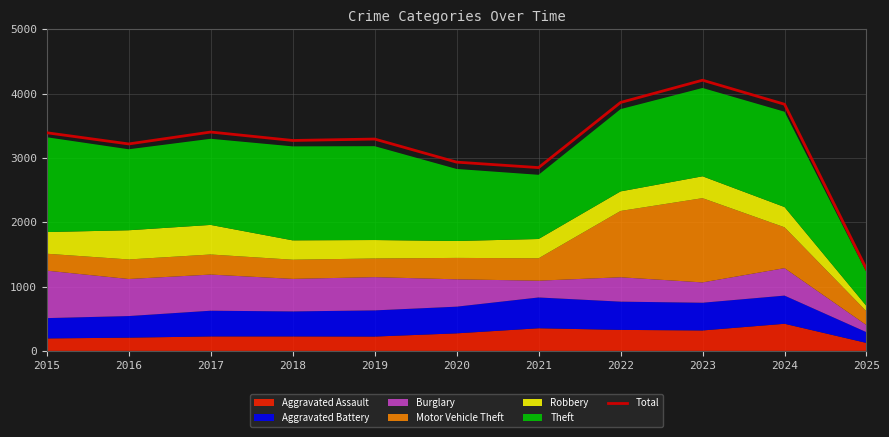

Rank the categories by value from lowest to highest.

2025, 2021, 2020, 2016, 2018, 2019, 2015, 2017, 2024, 2022, 2023